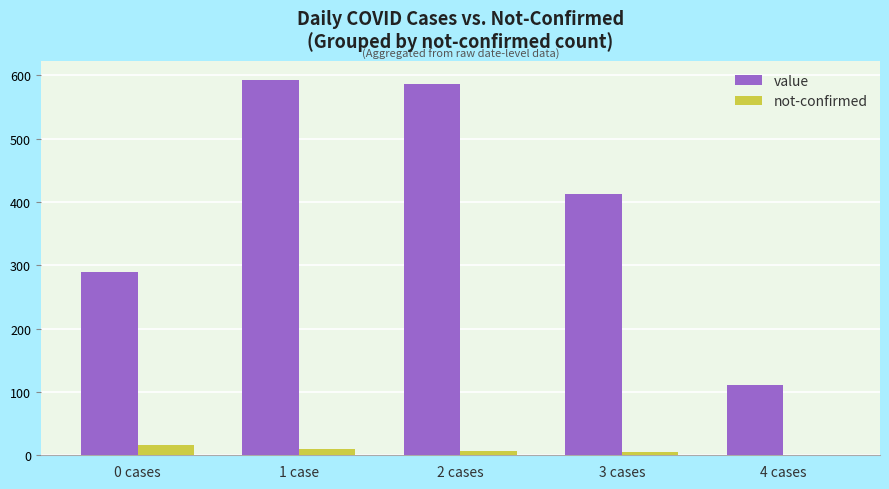

What are all the series names shown in the legend?

value, not-confirmed